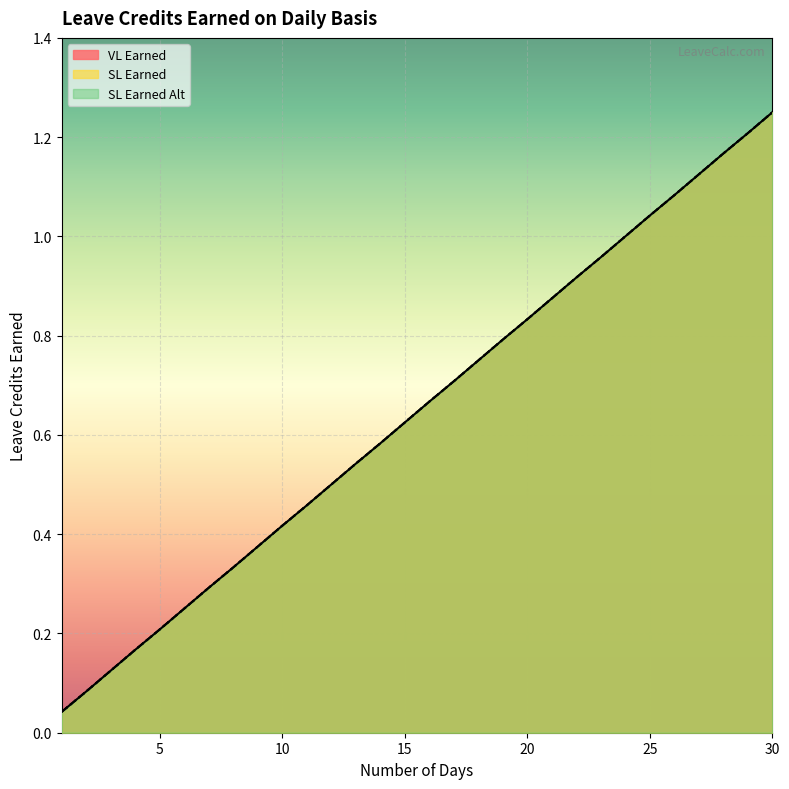

True or false: SL Earned Alt has more than 0 interior local peaks.

False